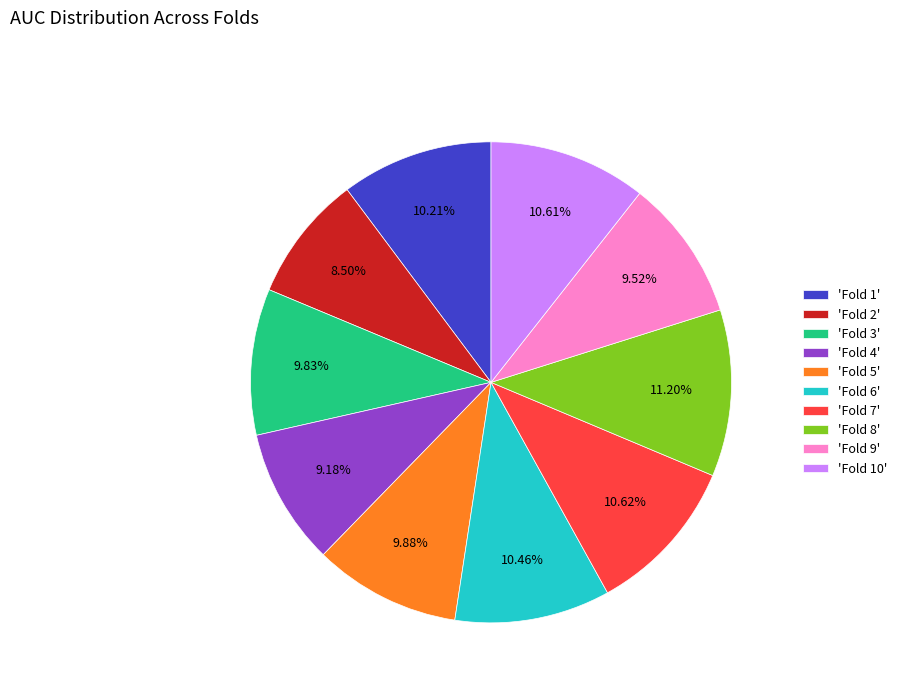

Is the sum of 'Fold 2' and 'Fold 3' greater than half?

No